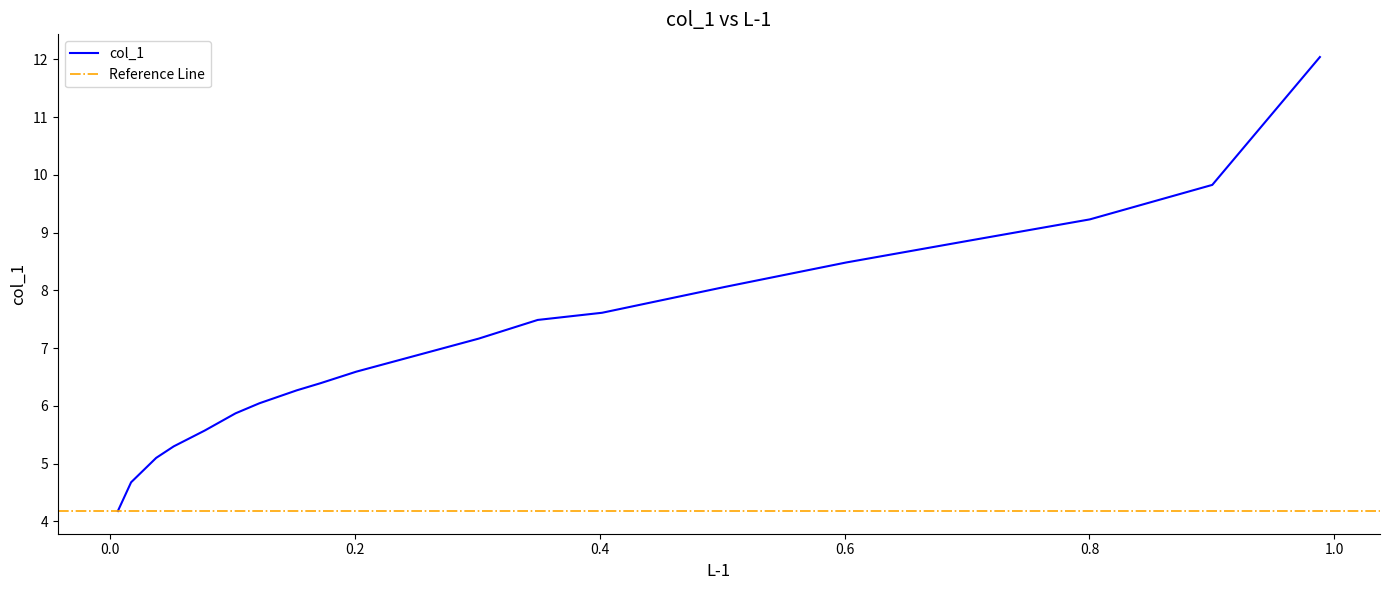

How many data points are above 6?

14